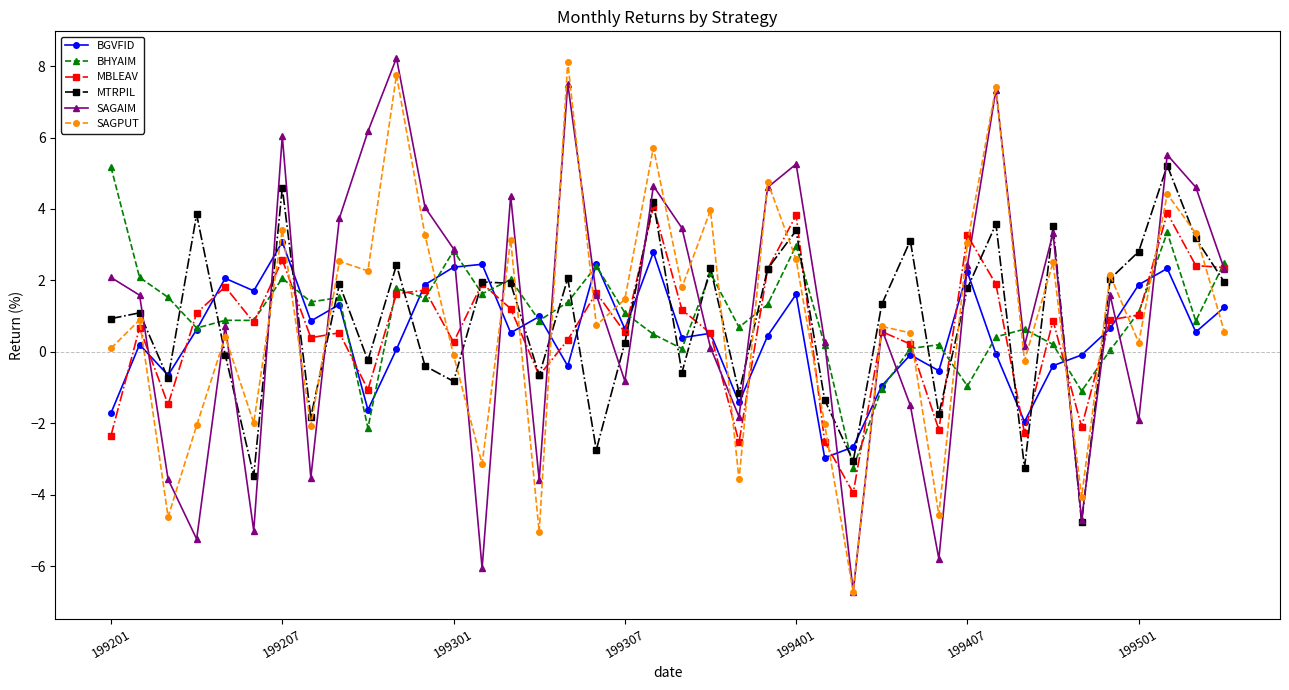

True or false: MBLEAV and SAGPUT cross at least once.

True